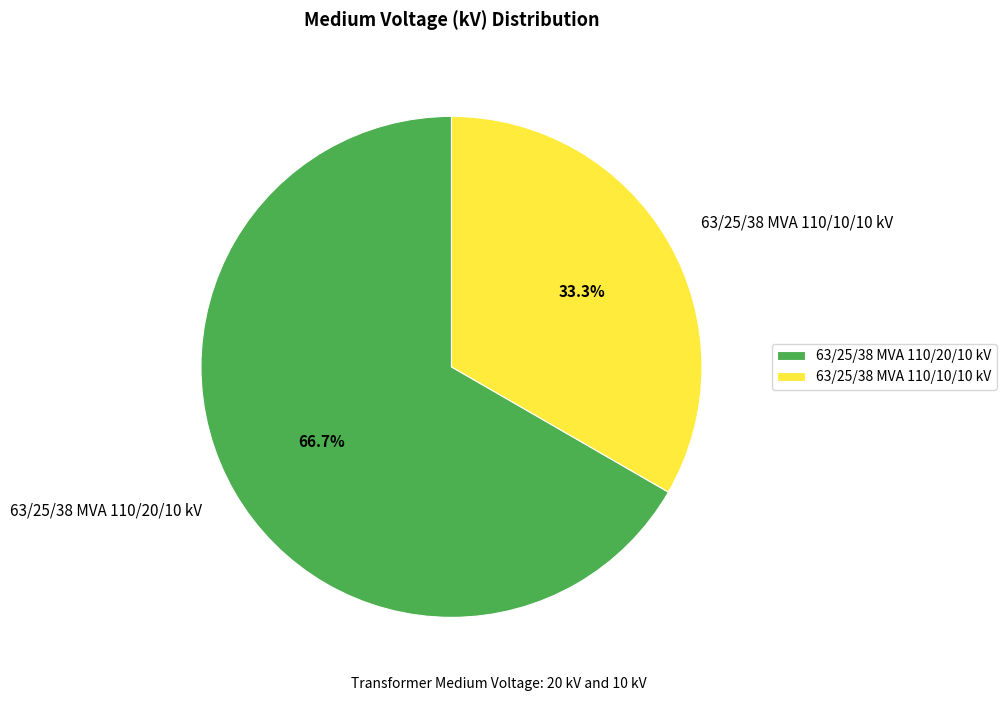

Which slice is the largest?

63/25/38 MVA 110/20/10 kV